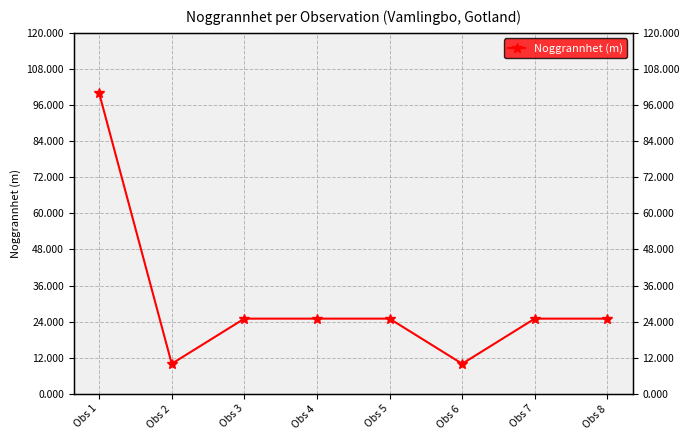

What value does the data have at Obs 4, to the nearest 10?

20